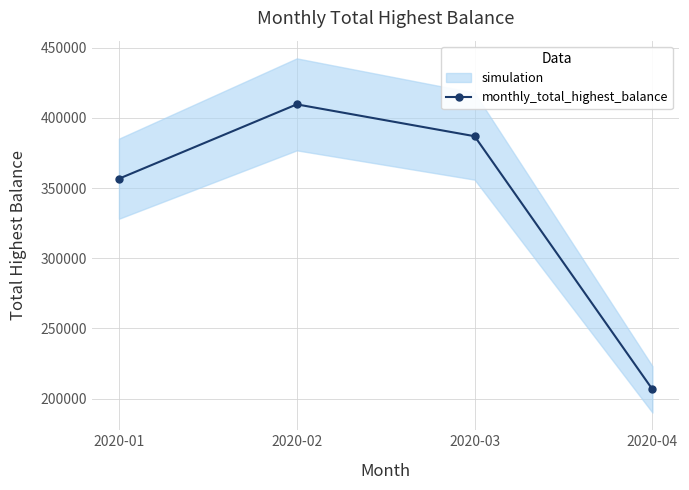

How many points are higher than both their immediate neighbors (excluding endpoints)?

1